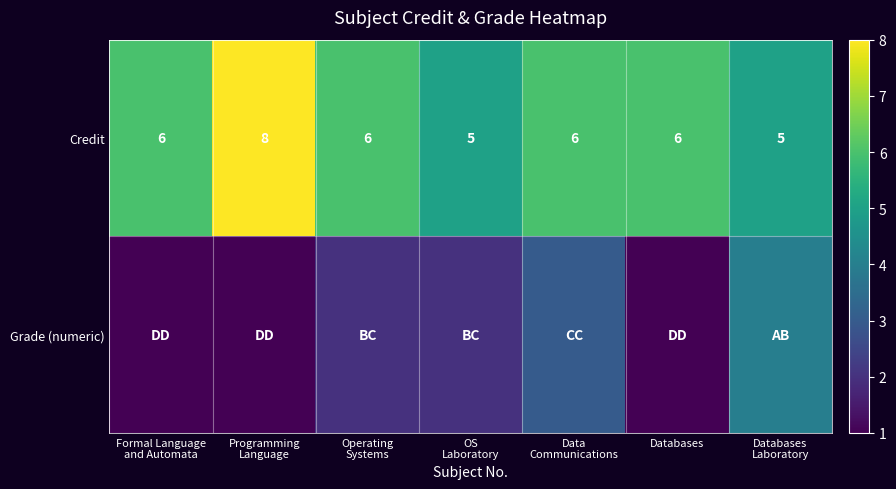

What is the average value of the Credit series?

6